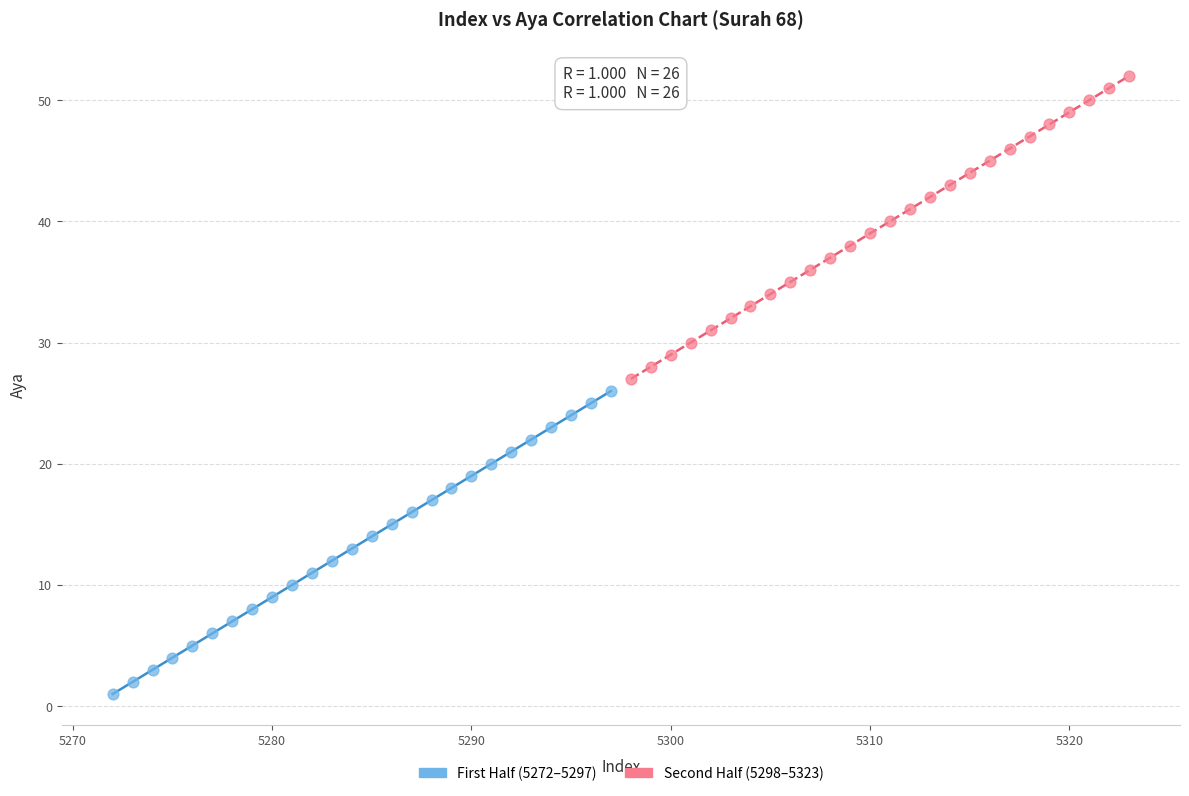

Which series reaches the minimum Y coordinate?

First Half (5272–5297)